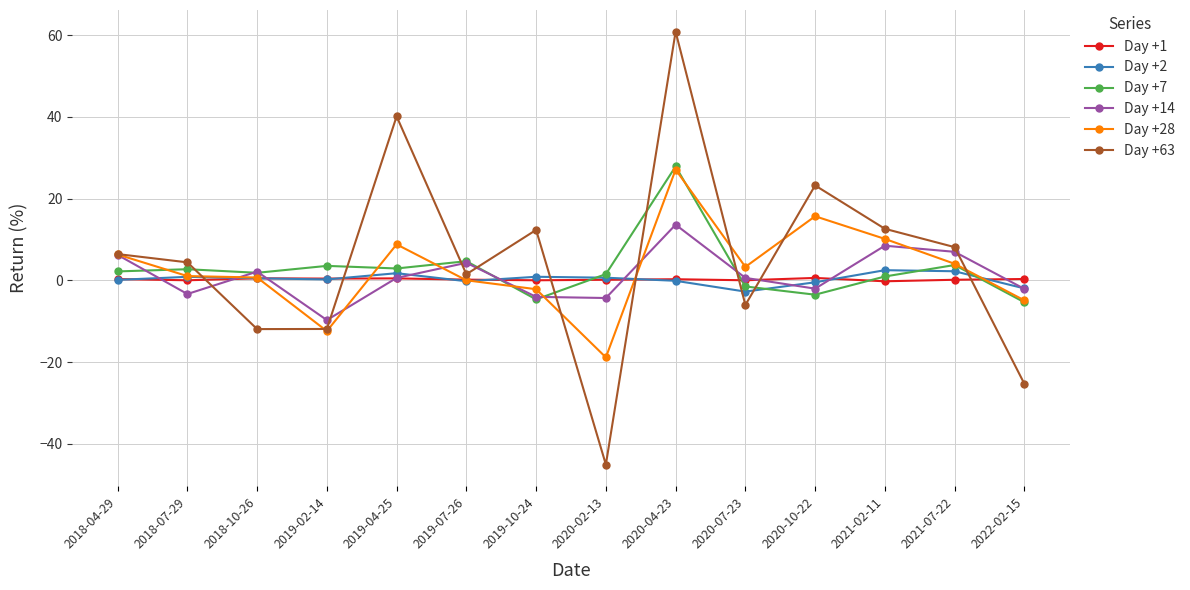

What position from the left is 2019-10-24?

7